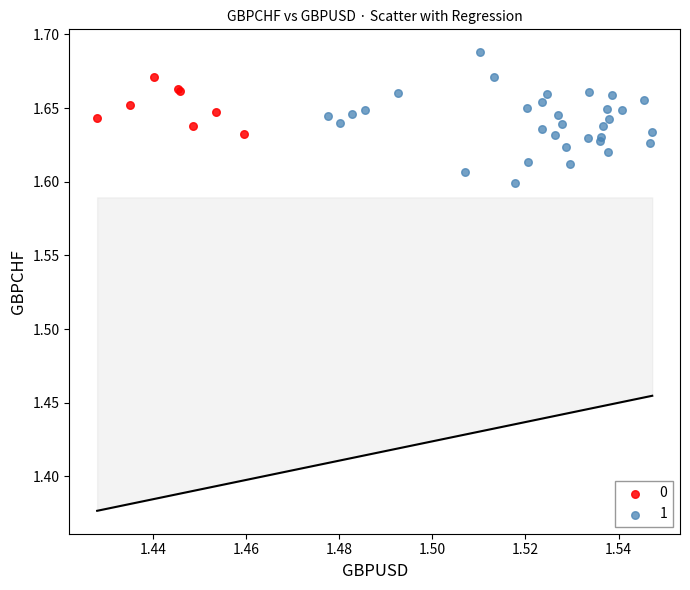

Which series contains the lowest Y value?

1